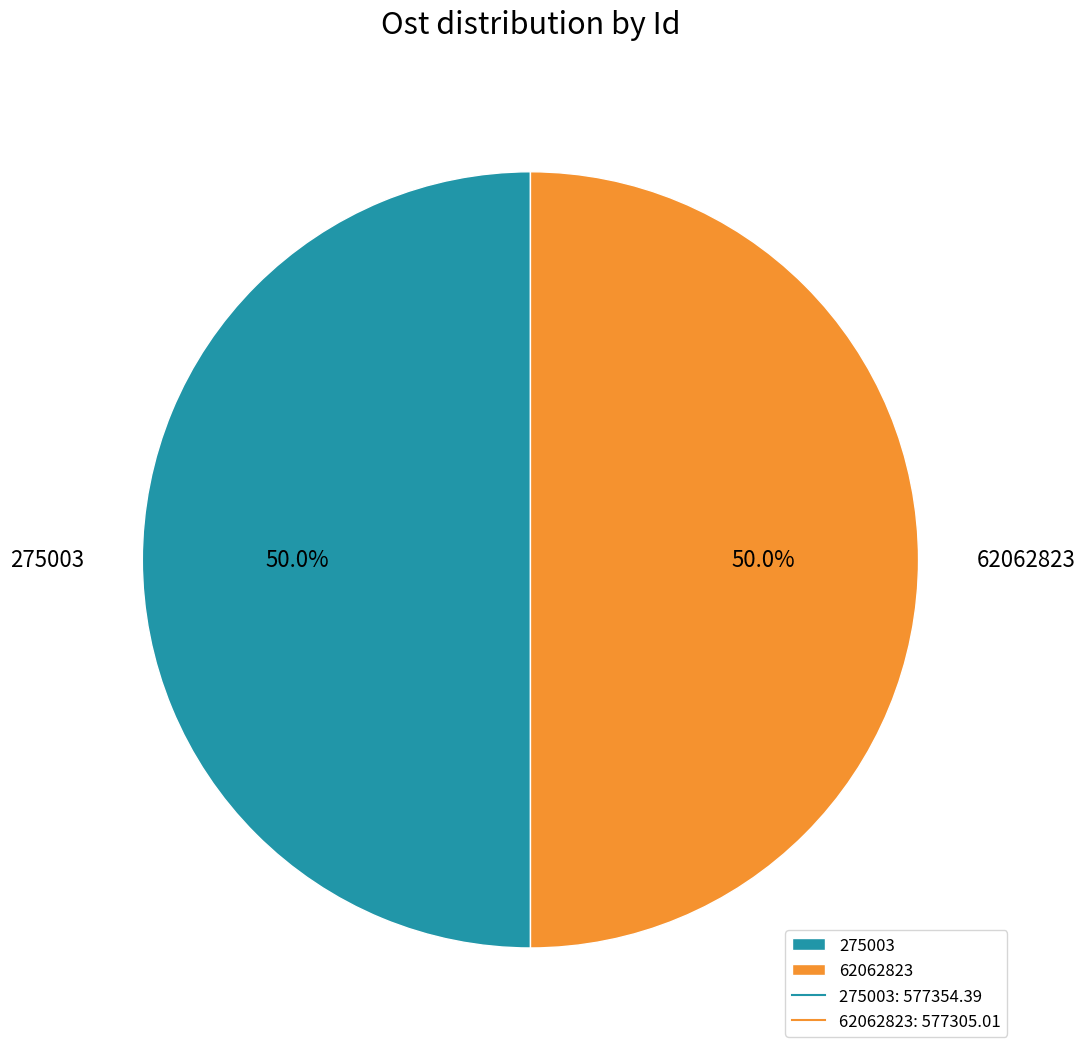

What is the ratio of the value at 62062823 to the value at 275003?

1.0